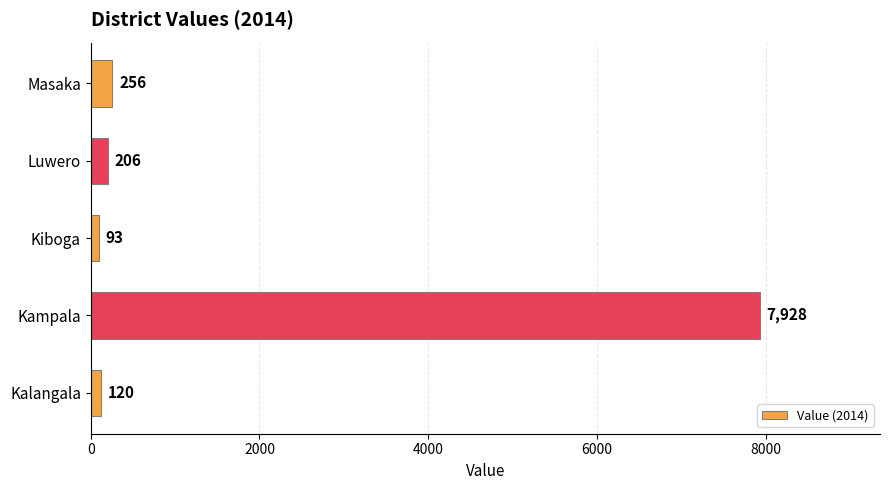

Reading bottom to top, transcribe all the data shown in this chart.

Kalangala=120	Kampala=7928	Kiboga=93	Luwero=206	Masaka=256